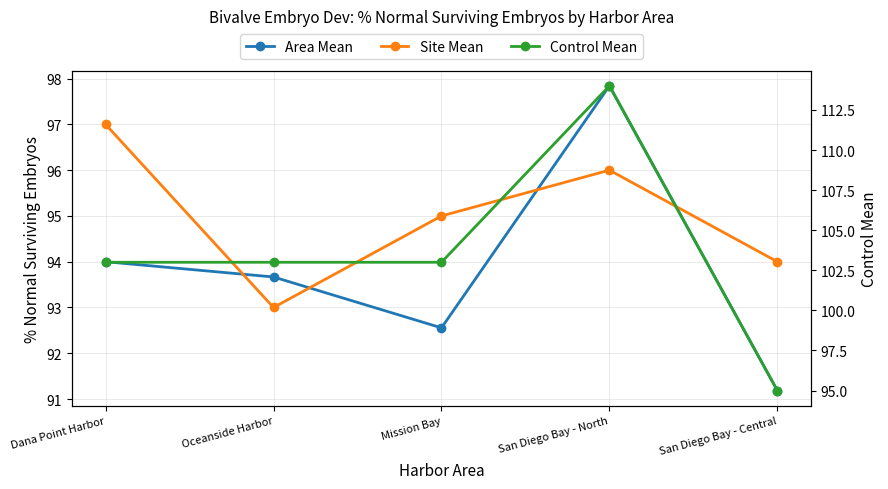

Rank the series by their maximum value, from highest to lowest.

Control Mean, Area Mean, Site Mean